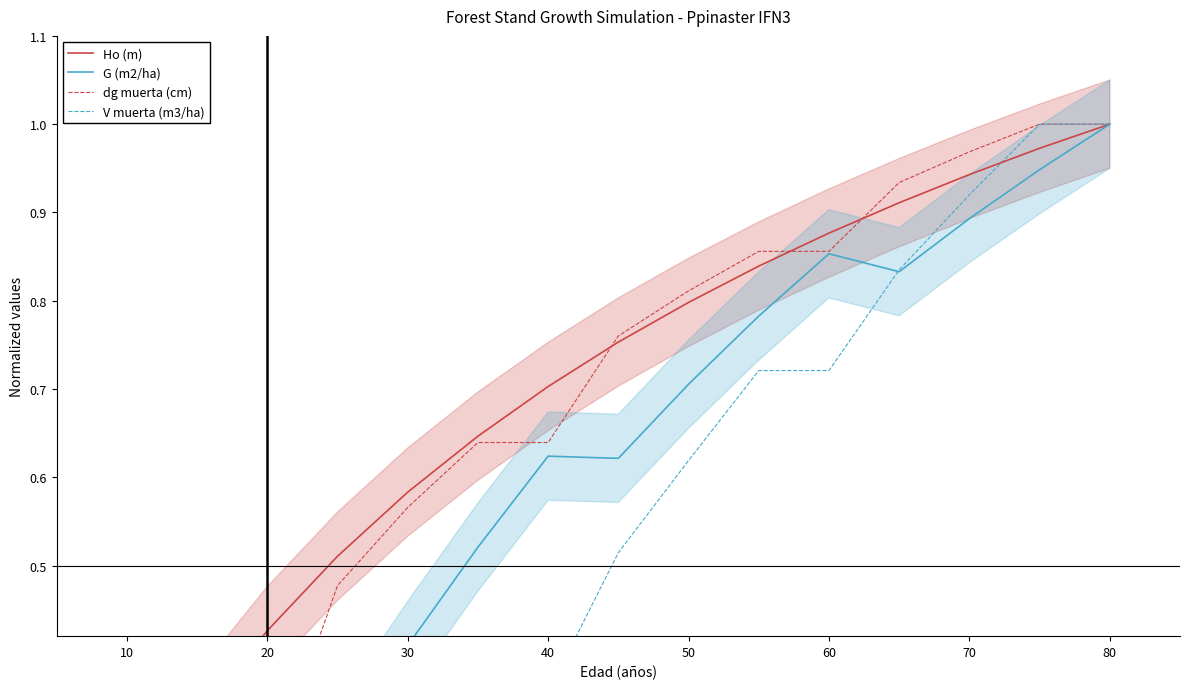

What is the difference between the maximum and second lowest values in the V muerta (m3/ha) series?

1.0